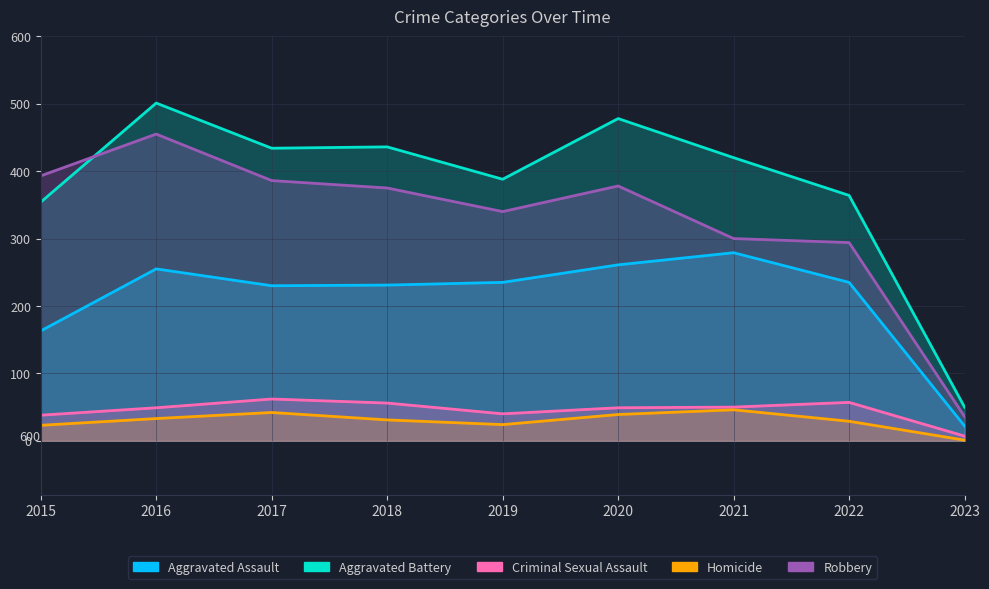

The Aggravated Battery series shows 83 at 2023. True or false?

False